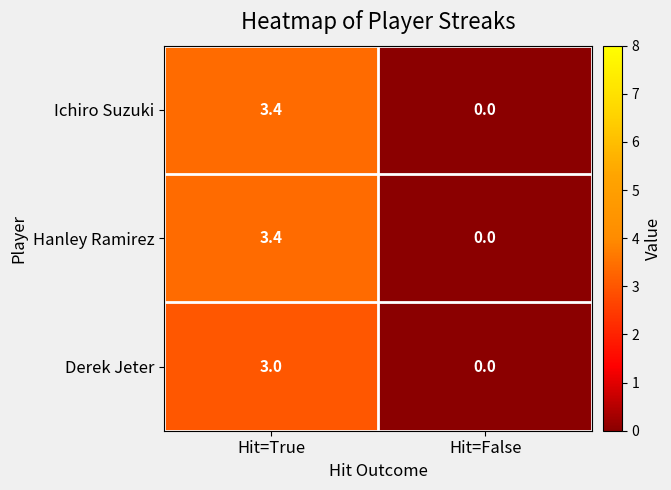

Count the number of categories in the chart.

2